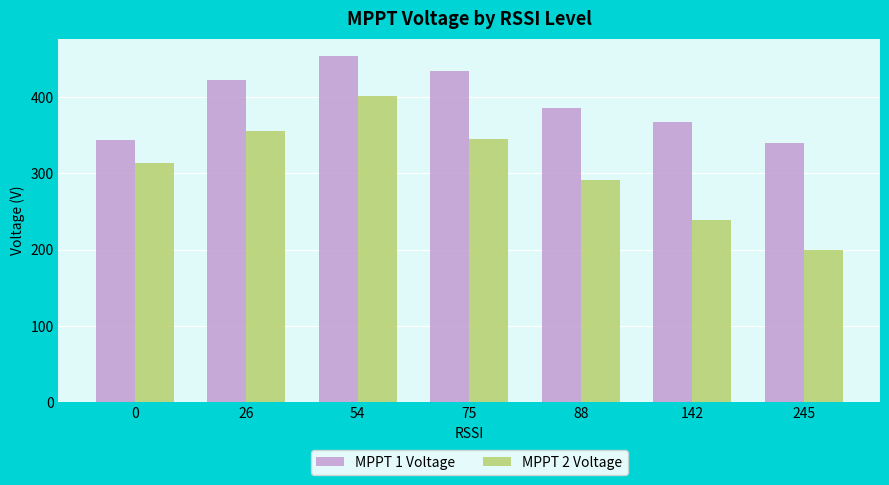

At 0, list the series in order from largest to smallest.

MPPT 1 Voltage, MPPT 2 Voltage